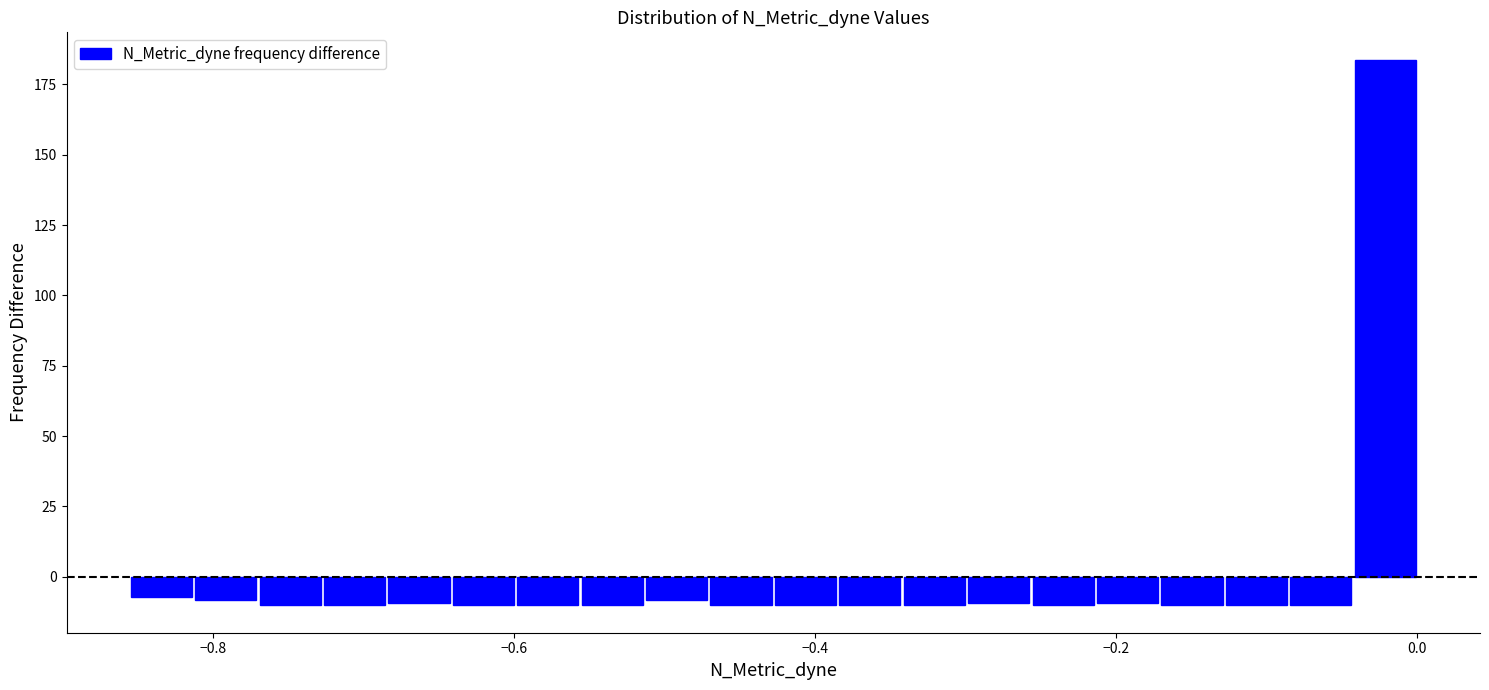

Read against the x-axis, roughly where is the centre of the tallest bar?

-0.02